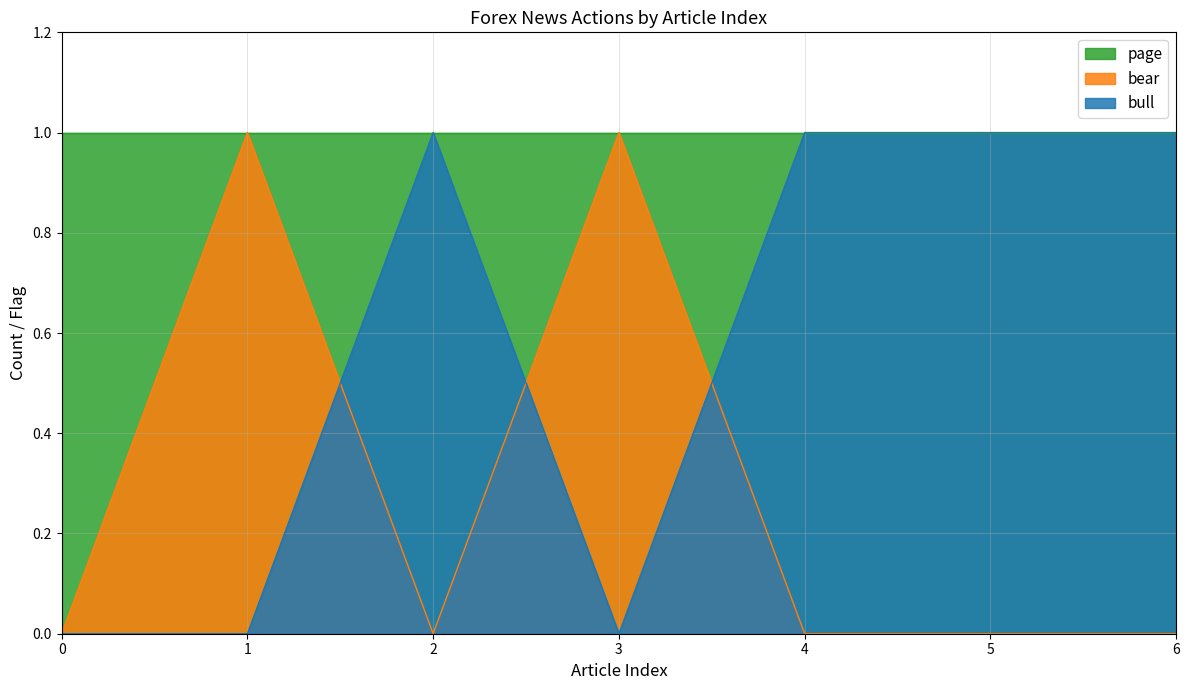

True or false: bull has a value of 0 at 1.

True